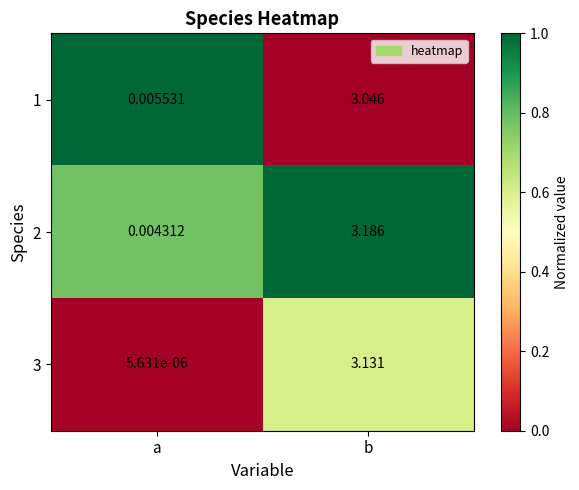

Is the value of 3 at b greater than the value of 2 at b?

No